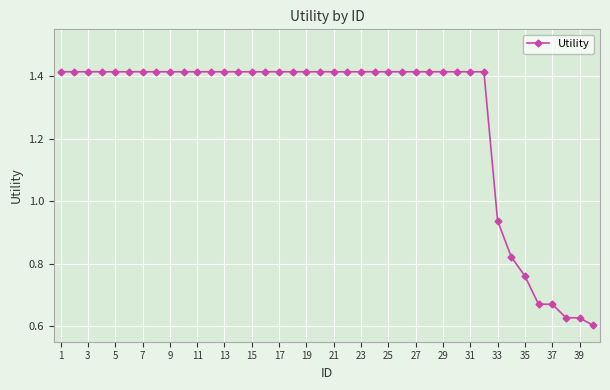

What is the average value?

1.3